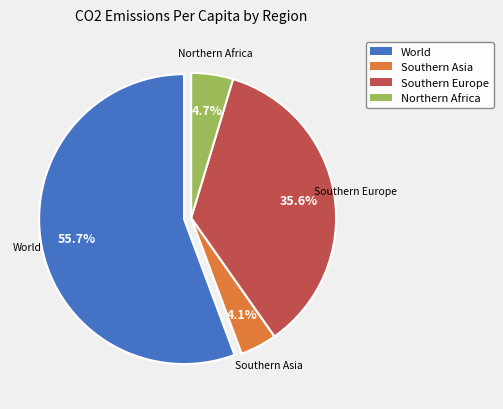

Count the number of slices in the pie.

4